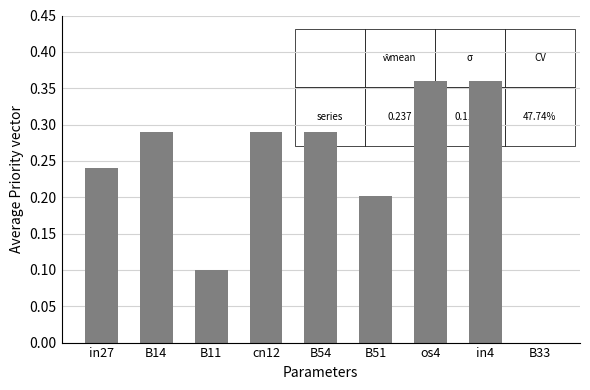

What is the change in value from B11 to B51?

+0.1